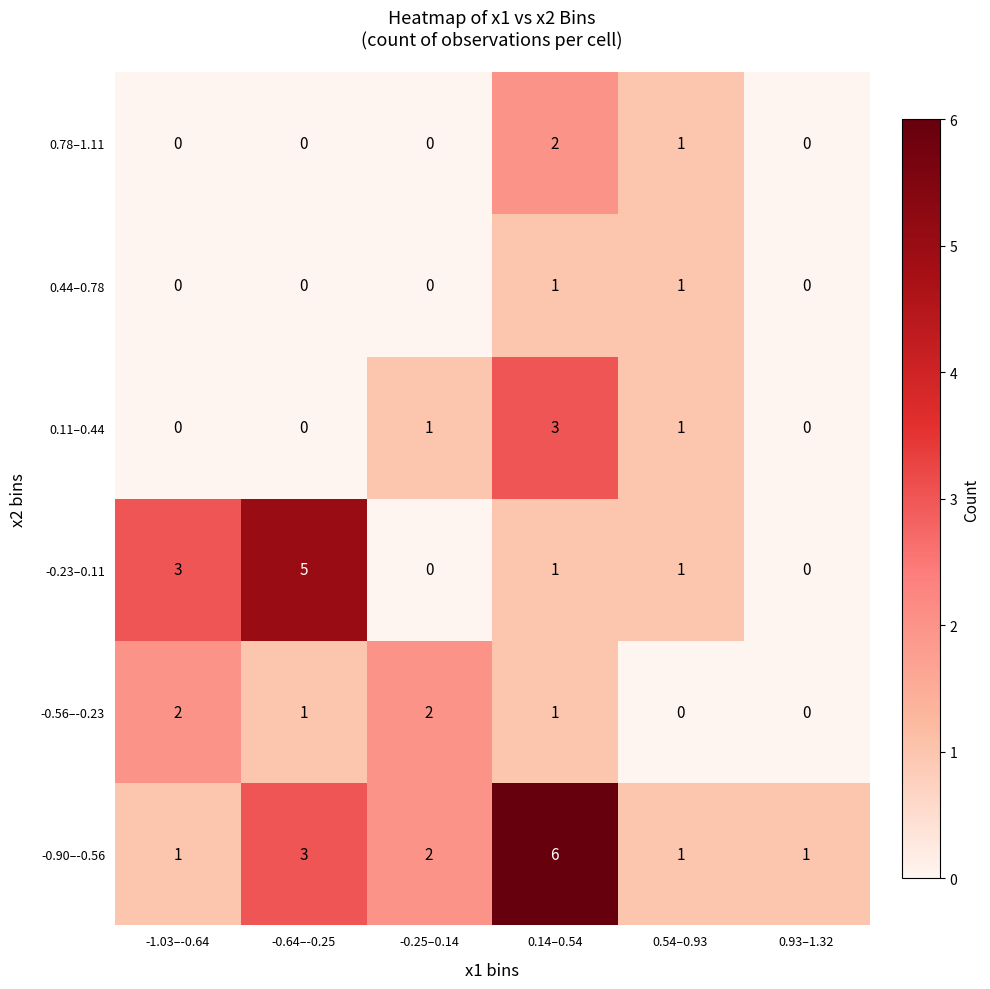

How many categories are shown in the chart?

6